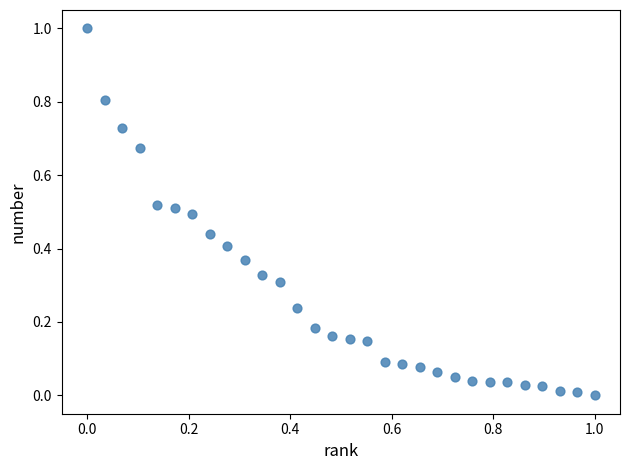

What is the range of Y values (max minus min)?

1.0